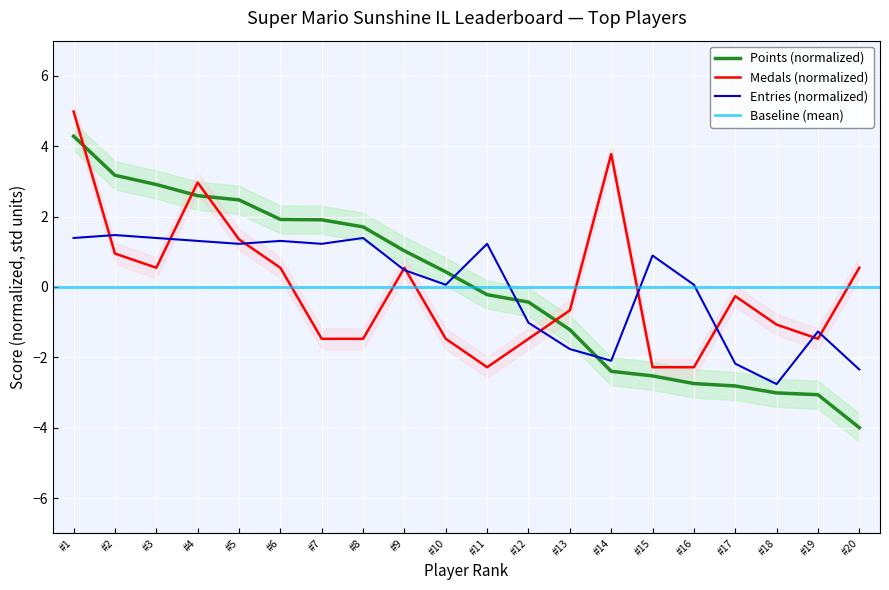

How many values in Points are above zero?

10